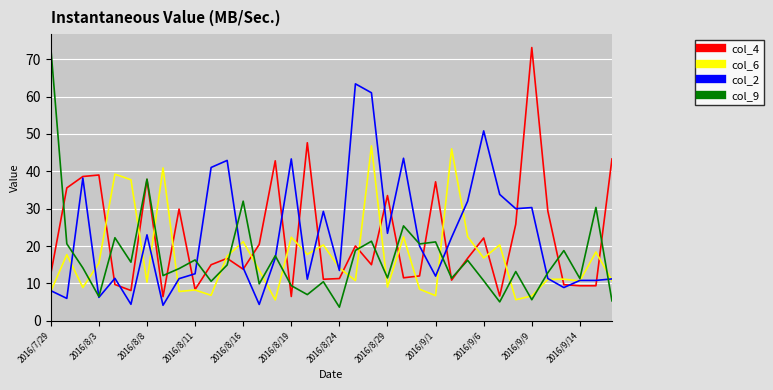

What is the highest value of the col_4 series?

73.1